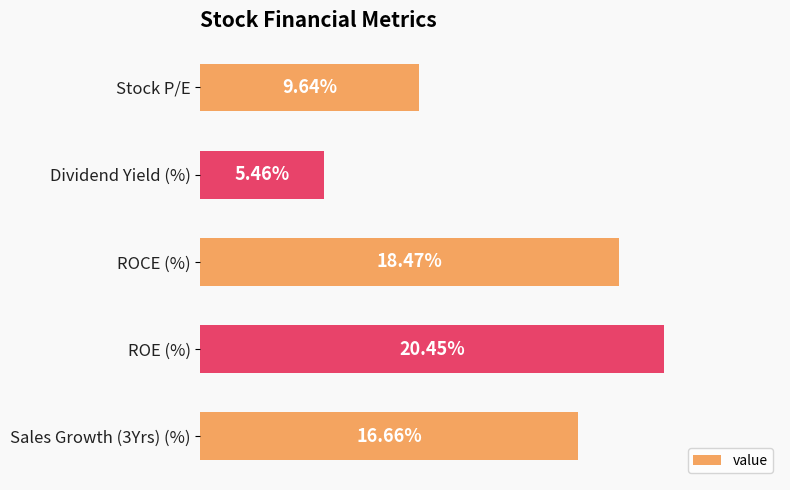

Are the bars horizontal?

Yes